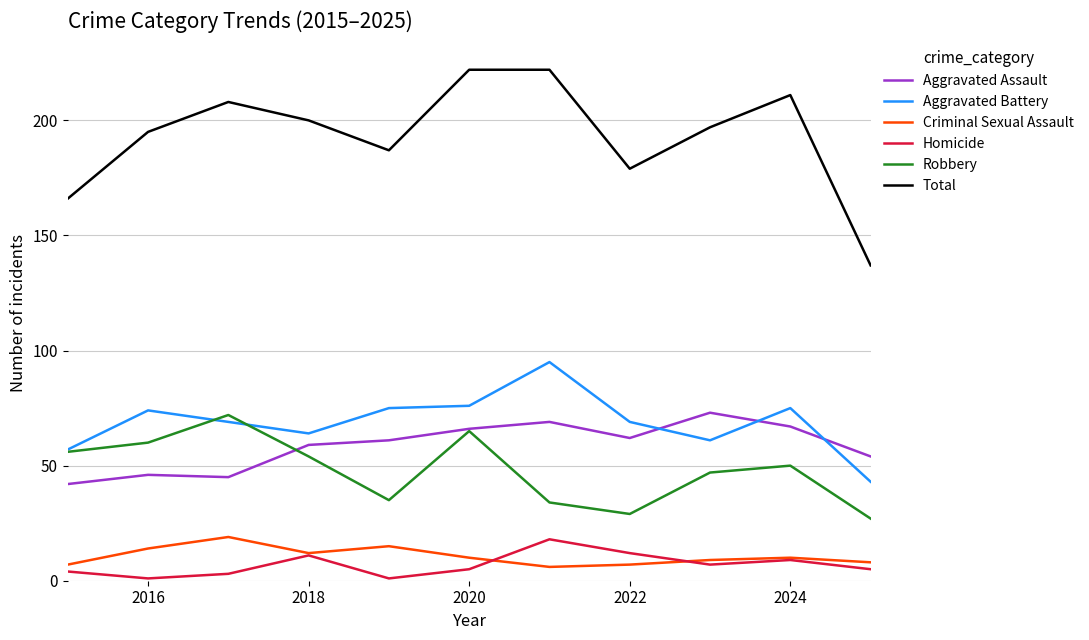

What is the maximum value shown in the chart?

222